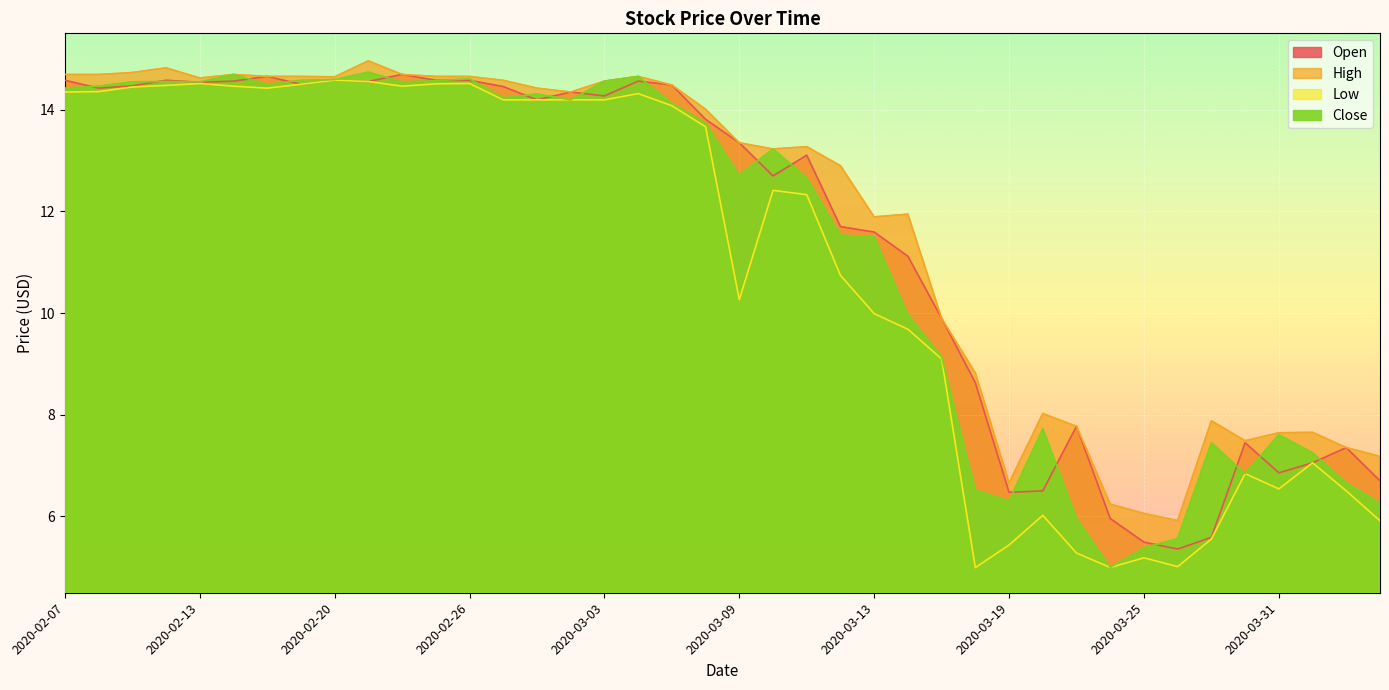

Which category has the lowest value across all series?

2020-03-18